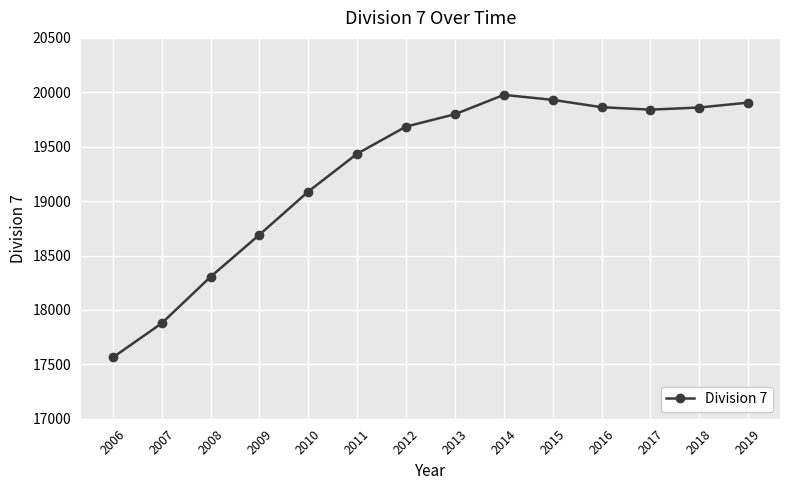

True or false: the data has more than 0 interior local peaks.

True